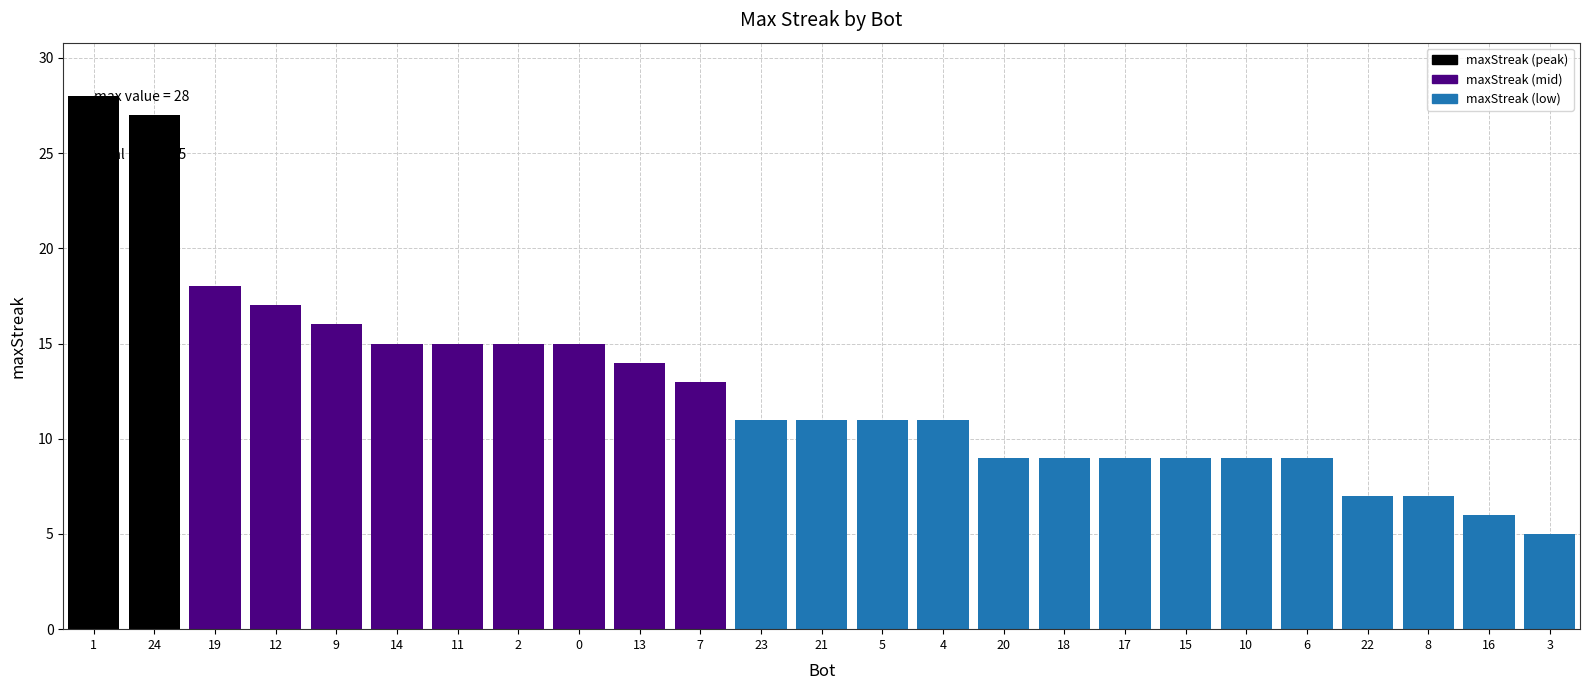

Between 13 and 18, which is larger?

13